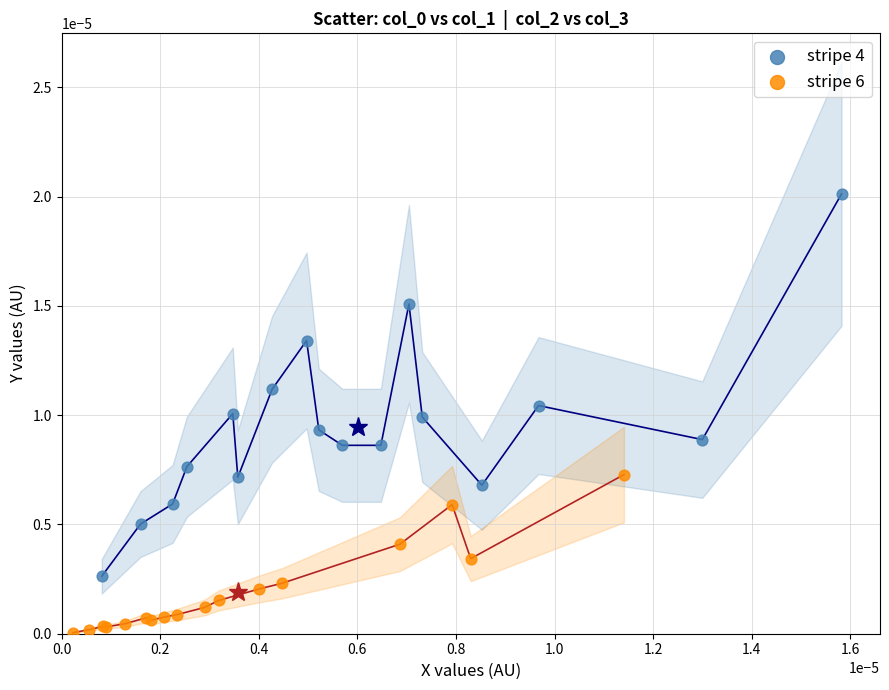

What are all the series names shown in the legend?

stripe 4, stripe 6